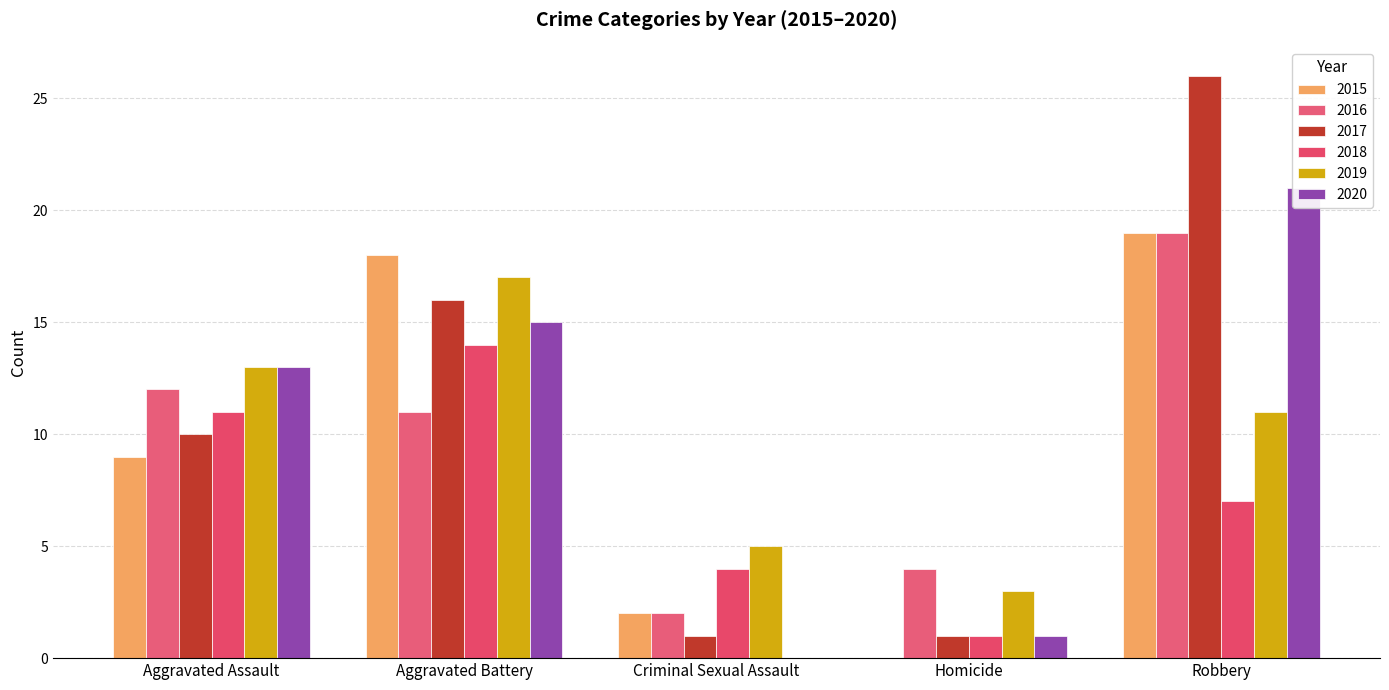

Reading right to left, list all the values displayed in this chart.

2015: Robbery=19	Homicide=0	Criminal Sexual Assault=2	Aggravated Battery=18	Aggravated Assault=9
2016: Robbery=19	Homicide=4	Criminal Sexual Assault=2	Aggravated Battery=11	Aggravated Assault=12
2017: Robbery=26	Homicide=1	Criminal Sexual Assault=1	Aggravated Battery=16	Aggravated Assault=10
2018: Robbery=7	Homicide=1	Criminal Sexual Assault=4	Aggravated Battery=14	Aggravated Assault=11
2019: Robbery=11	Homicide=3	Criminal Sexual Assault=5	Aggravated Battery=17	Aggravated Assault=13
2020: Robbery=21	Homicide=1	Criminal Sexual Assault=0	Aggravated Battery=15	Aggravated Assault=13